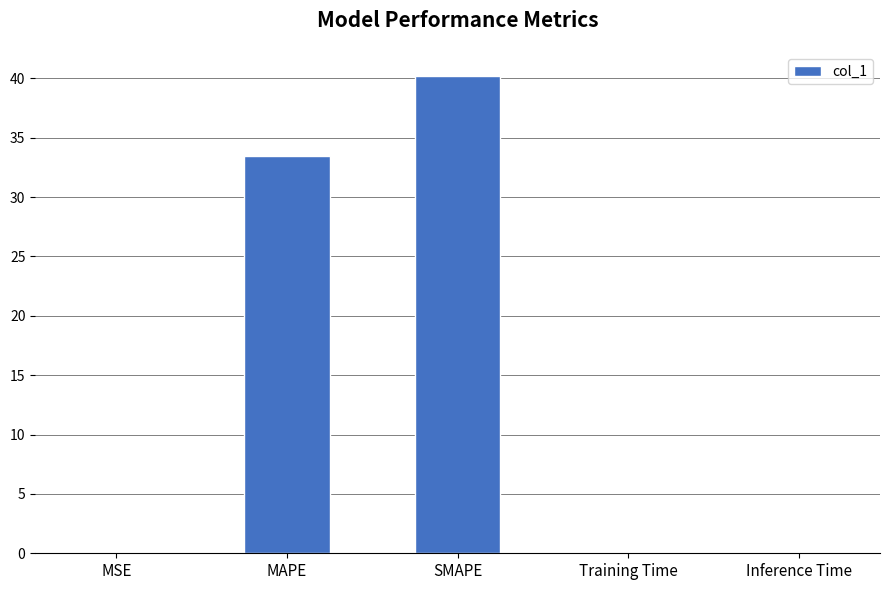

At which label is the value closest to 20?

MAPE